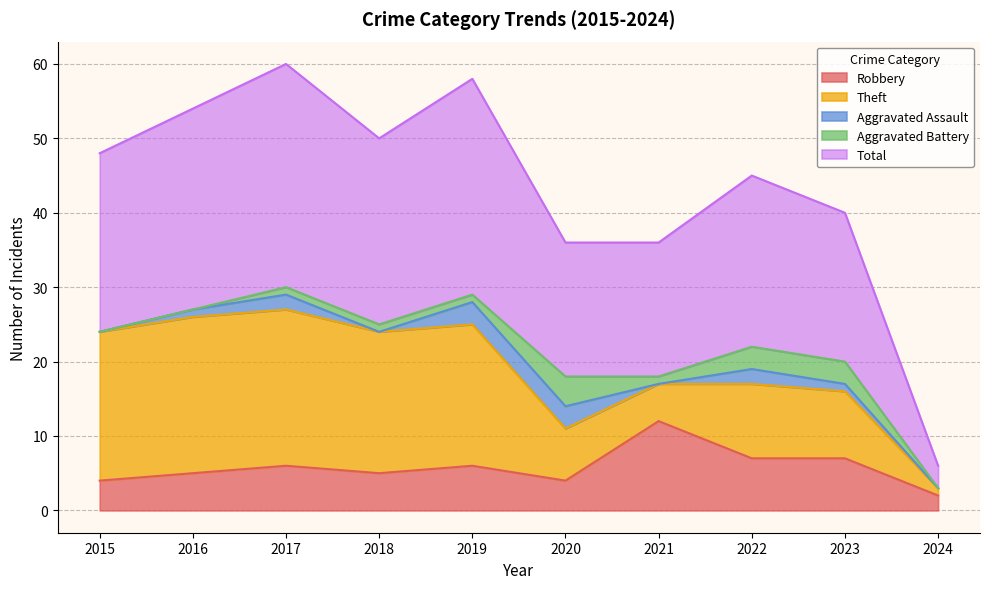

Reading left to right, extract all data points from this chart.

Robbery: 4	5	6	5	6	4	12	7	7	2
Theft: 20	21	21	19	19	7	5	10	9	1
Aggravated Assault: 0	1	2	0	3	3	0	2	1	0
Aggravated Battery: 0	0	1	1	1	4	1	3	3	0
Total: 24	27	30	25	29	18	18	23	20	3